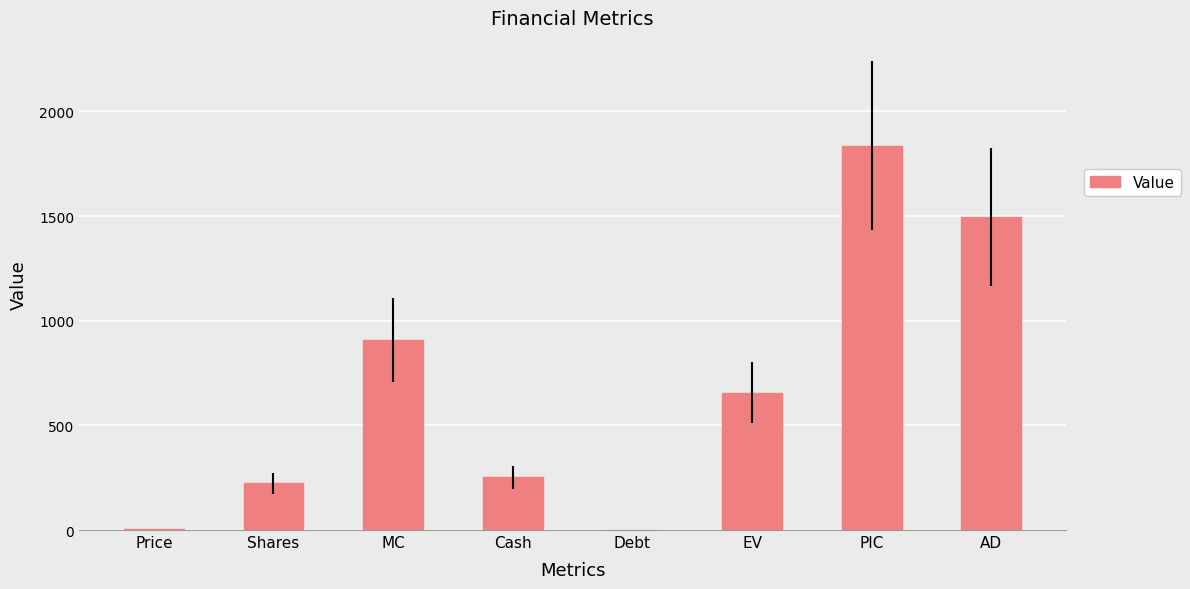

Which has a higher value, Price or Cash?

Cash